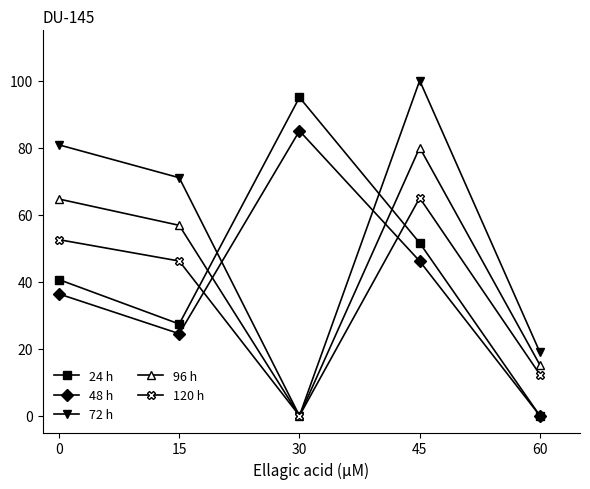

Where do 24 h and 120 h first cross each other?

15 and 30